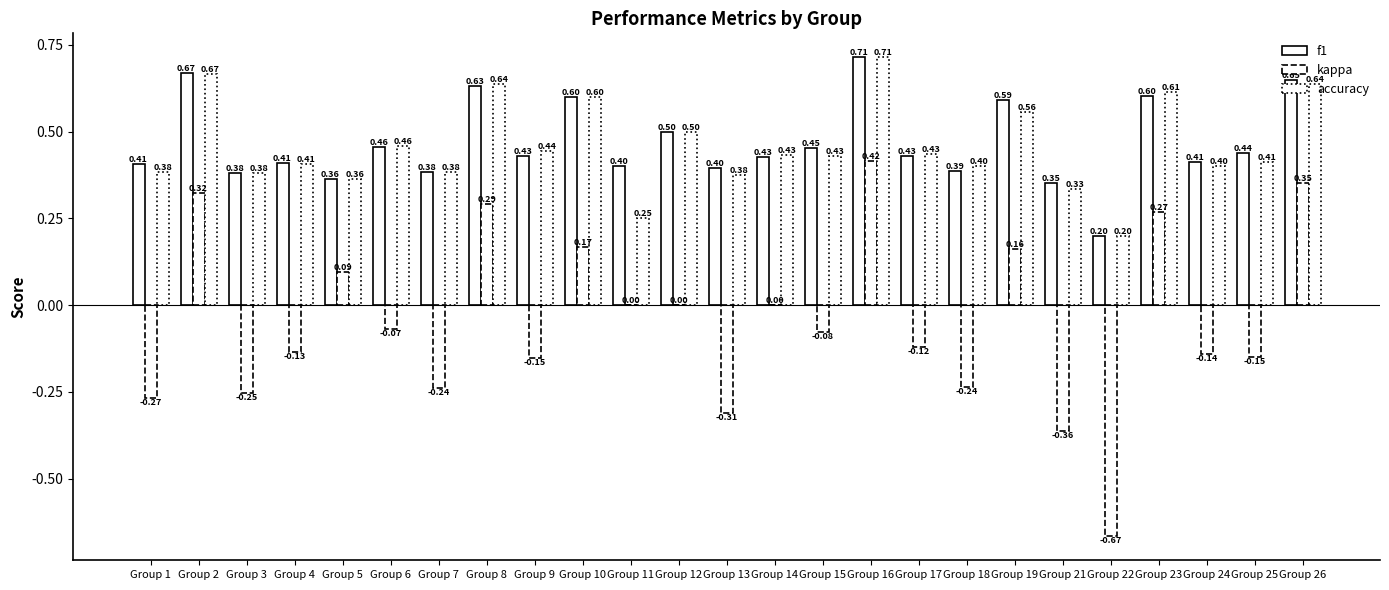

Count the number of data series in this chart.

3